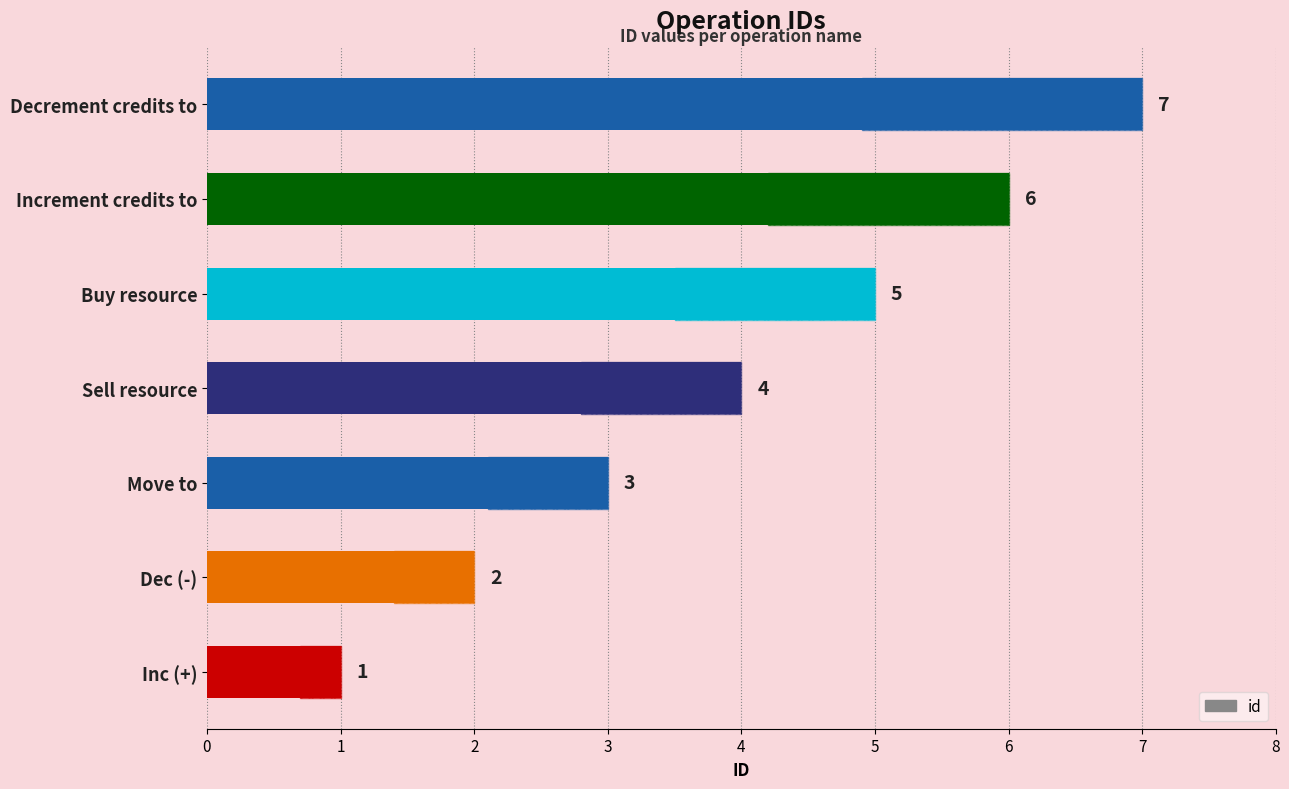

What is the difference between the values at Inc (+) and Dec (-)?

1